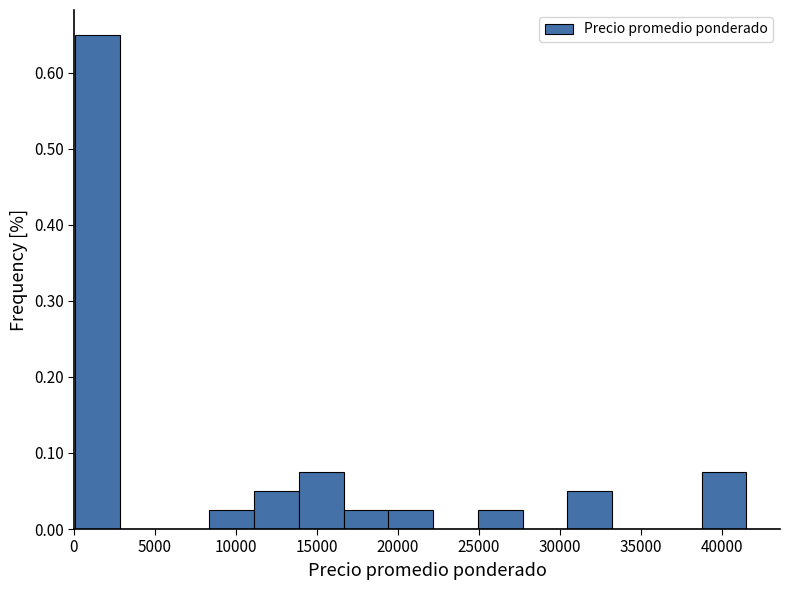

Reading left to right, list every bar in this chart as the range it spans on the x-axis followed by its height. Neither the bar edges nor the heights are printed on the chart, so give them approximately, as read against the axes.

0 to 3000: 0.65
3000 to 5500: 0
5500 to 8500: 0
8500 to 11000: 0.03
11000 to 14000: 0.05
14000 to 16500: 0.08
16500 to 19500: 0.03
19500 to 22000: 0.03
22000 to 25000: 0
25000 to 27500: 0.03
27500 to 30500: 0
30500 to 33000: 0.05
33000 to 36000: 0
36000 to 38500: 0
38500 to 41500: 0.08